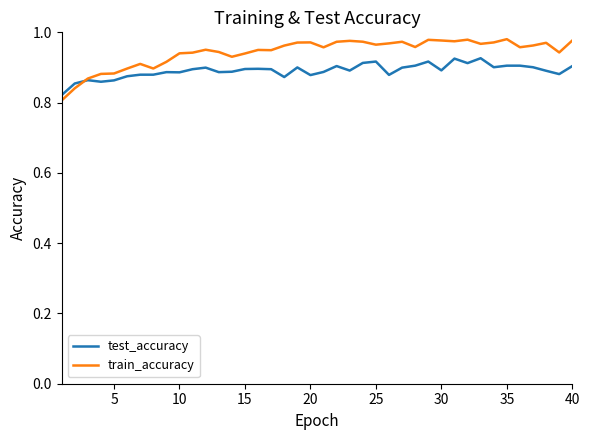

Which series has the largest total across all categories?

train_accuracy